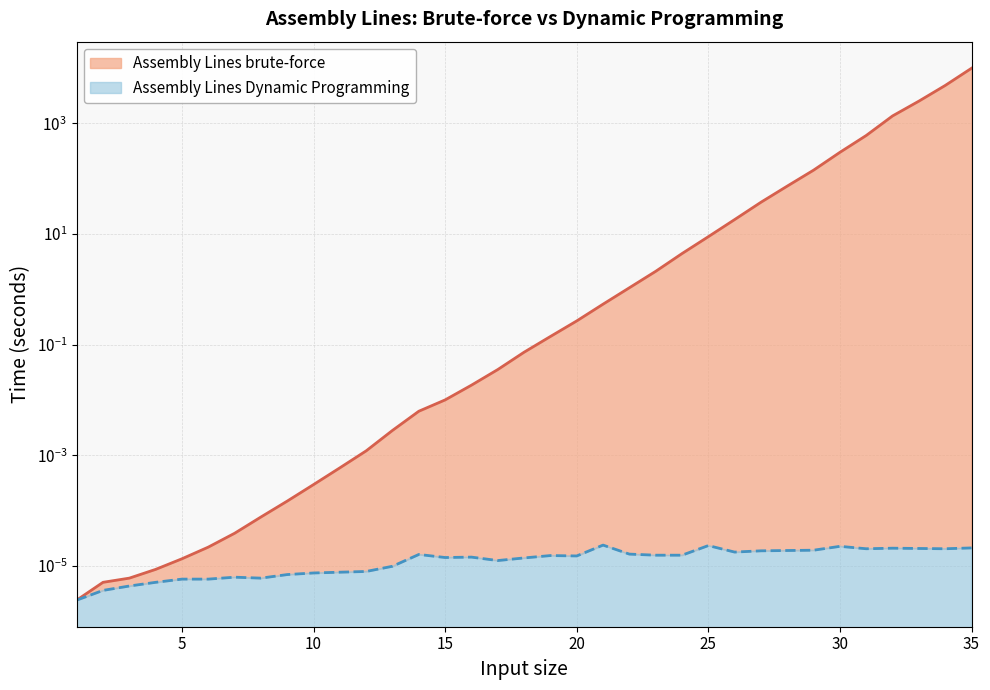

True or false: Assembly Lines brute-force has more than 2 points higher than both neighbors.

False